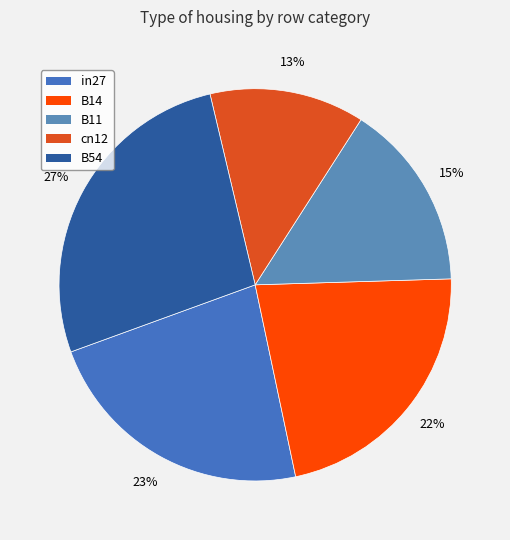

Is B54 the majority of the pie?

No